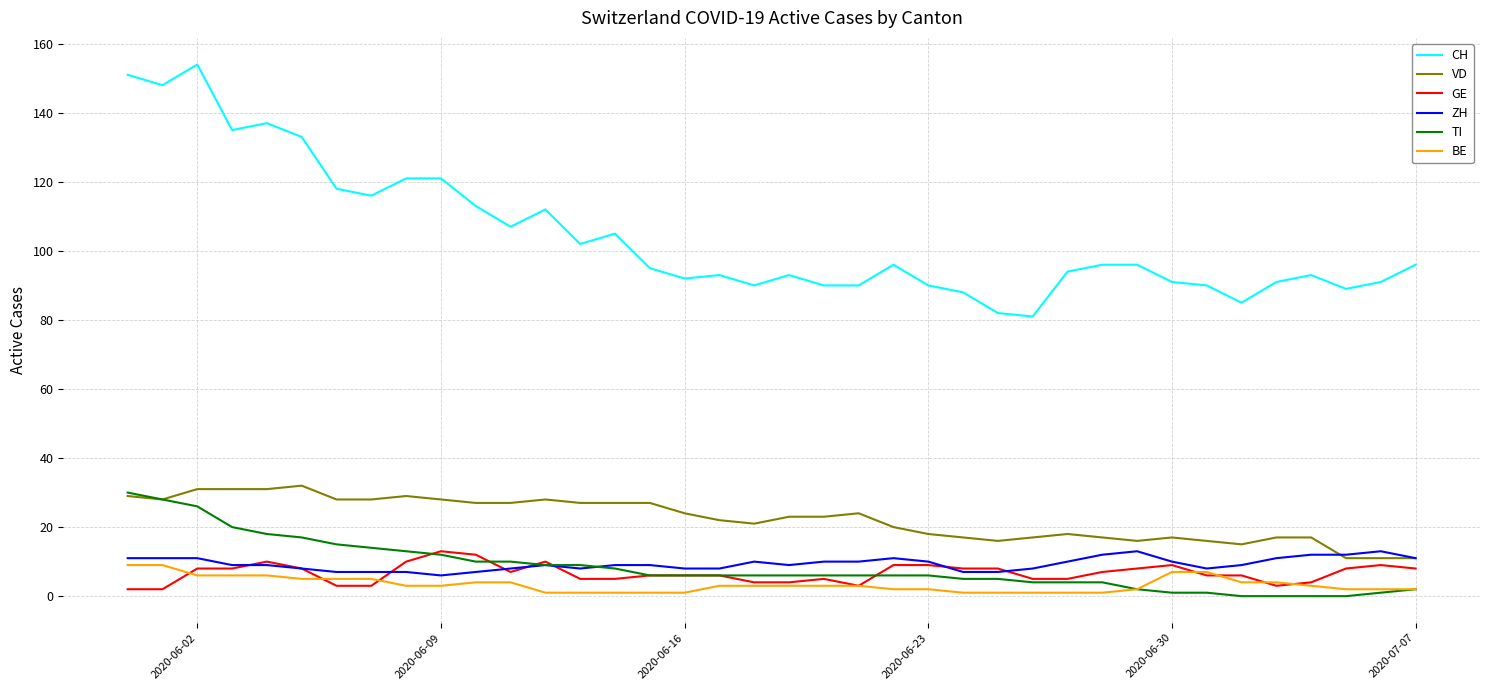

True or false: CH and GE cross at least once.

False